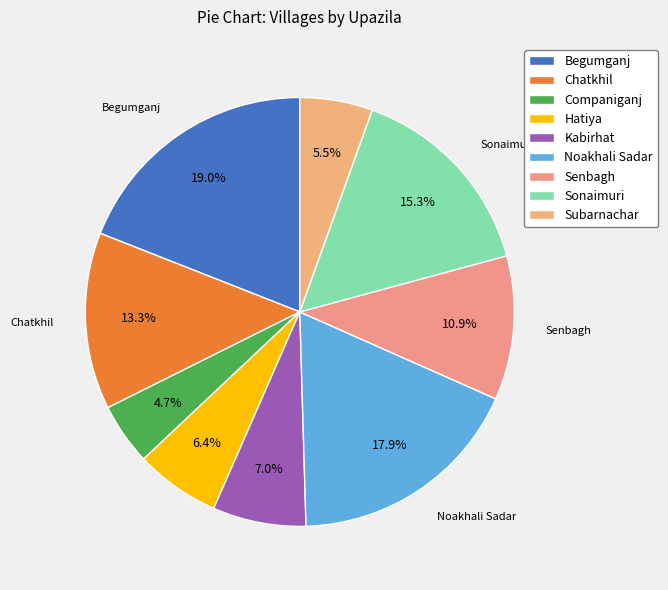

Rank the categories by value from highest to lowest.

Begumganj, Noakhali Sadar, Sonaimuri, Chatkhil, Senbagh, Kabirhat, Hatiya, Subarnachar, Companiganj